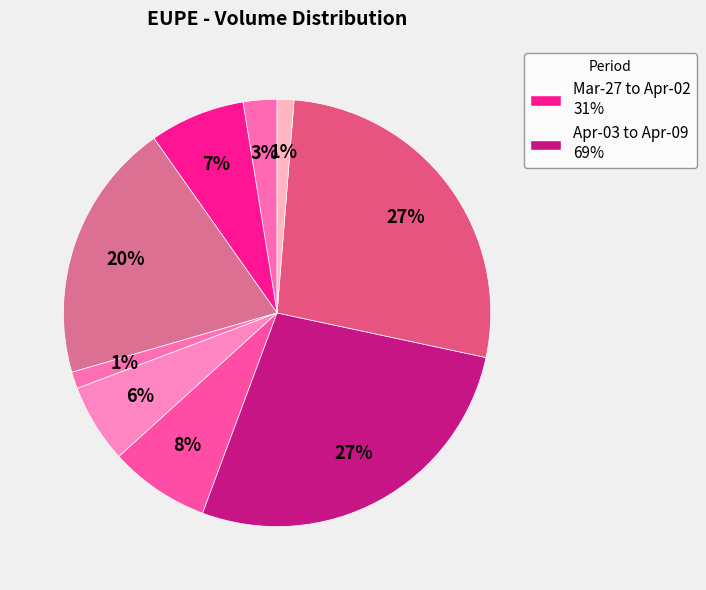

Which category has the biggest portion of the pie?

2020-04-07